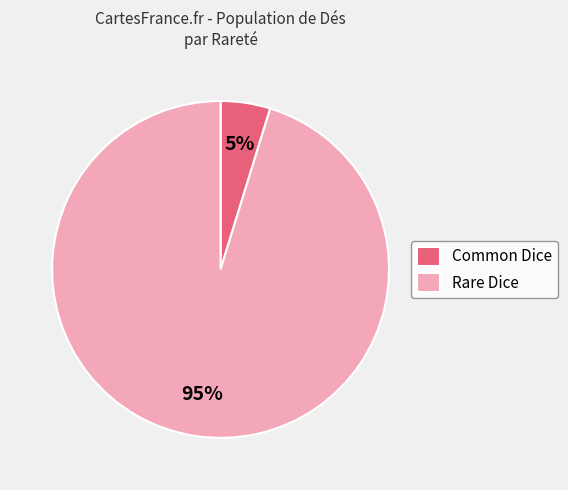

How many slices are in this pie chart?

2